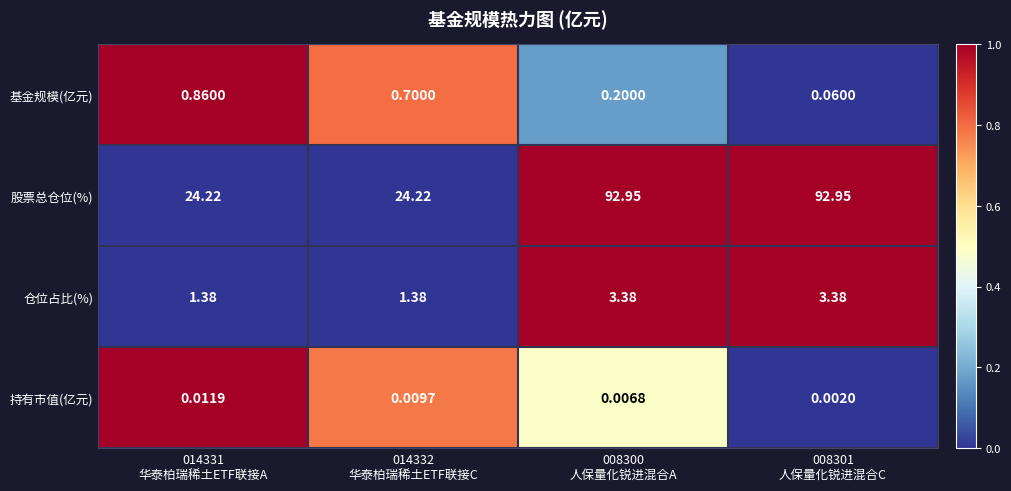

How many data points does each series have?

4